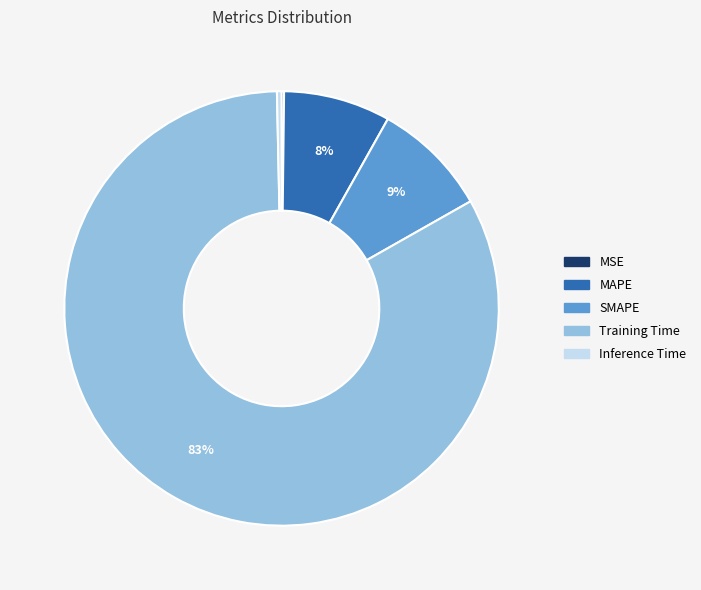

Does any single category account for the majority?

Yes